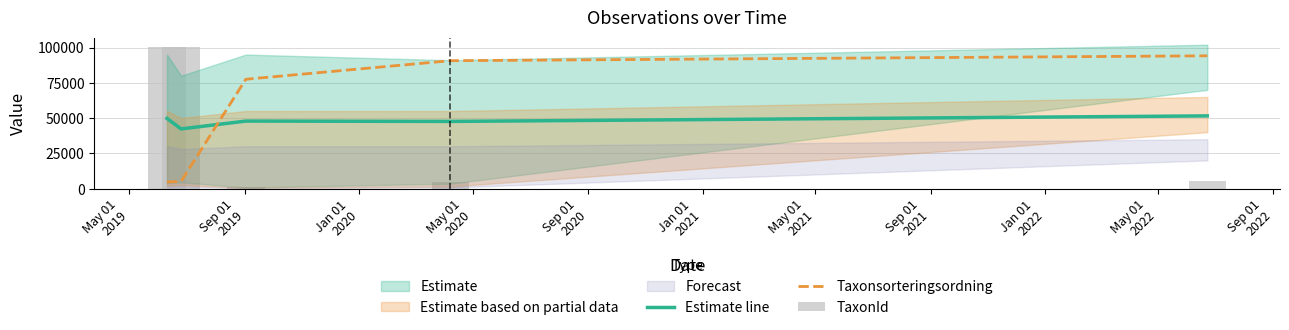

What is the average value of the Estimate line series?

47824